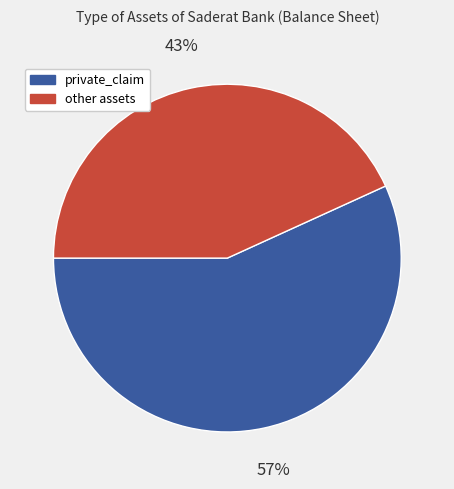

To the nearest percent, what is the average slice percentage?

50%